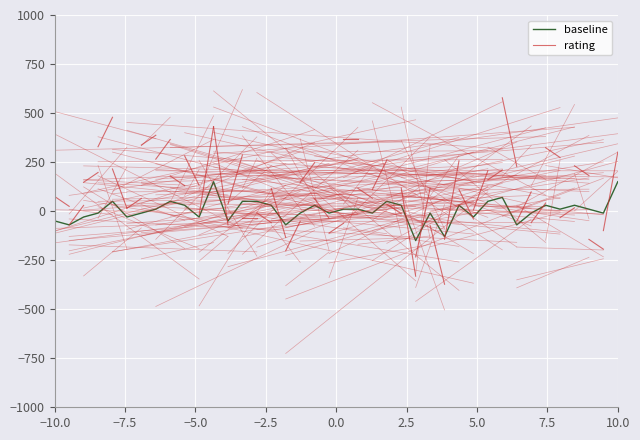

What is the lowest value of the baseline series?

-150.0